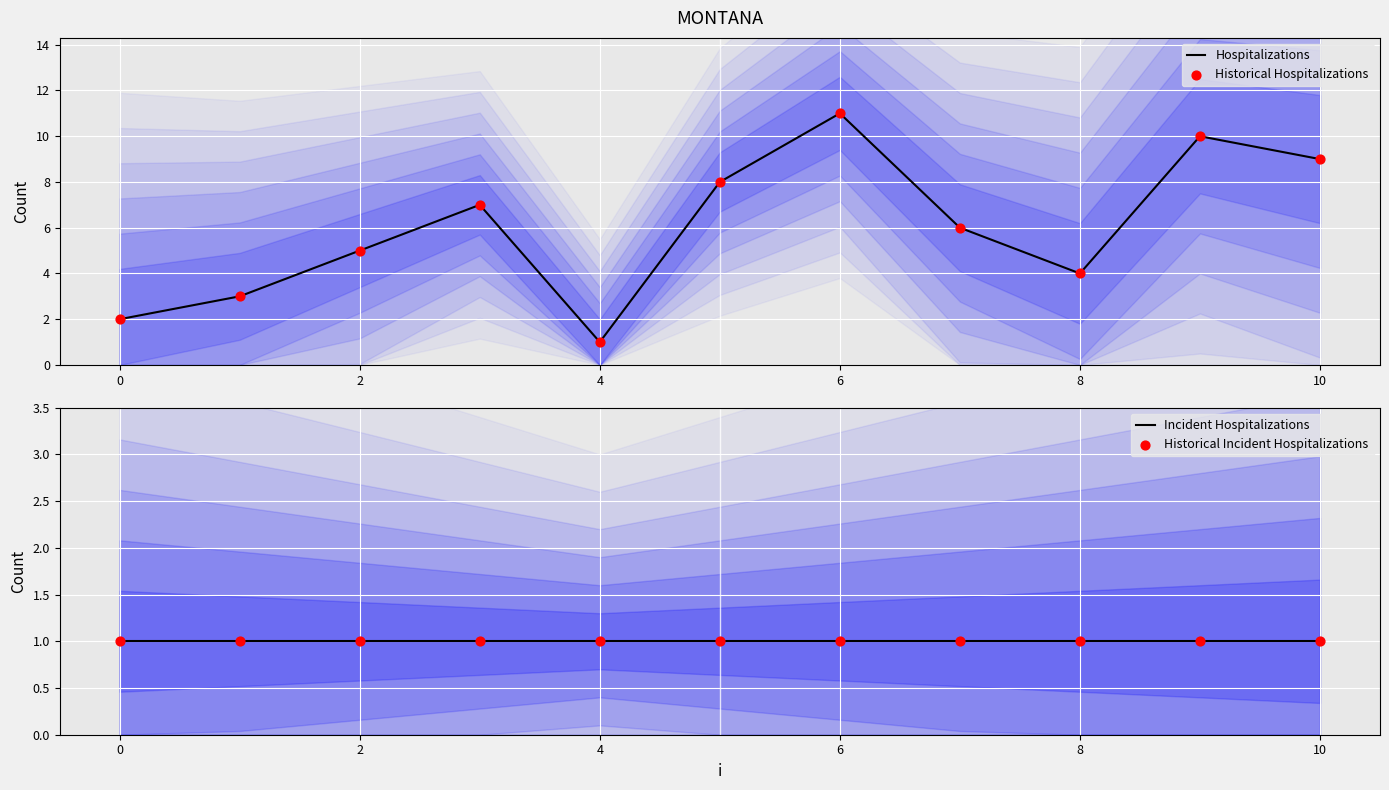

What is the total value across all series at 9?

22